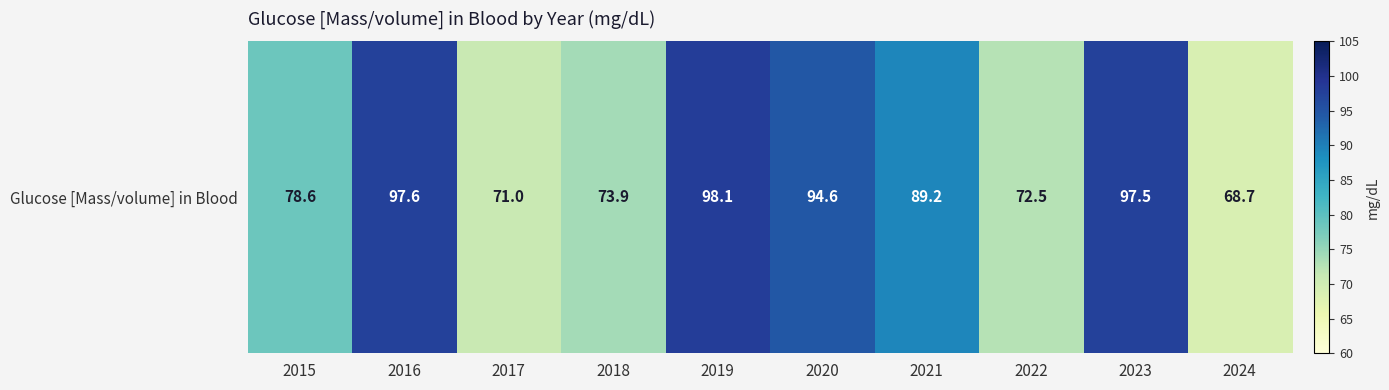

The value at 2021 is 89.2. True or false?

True